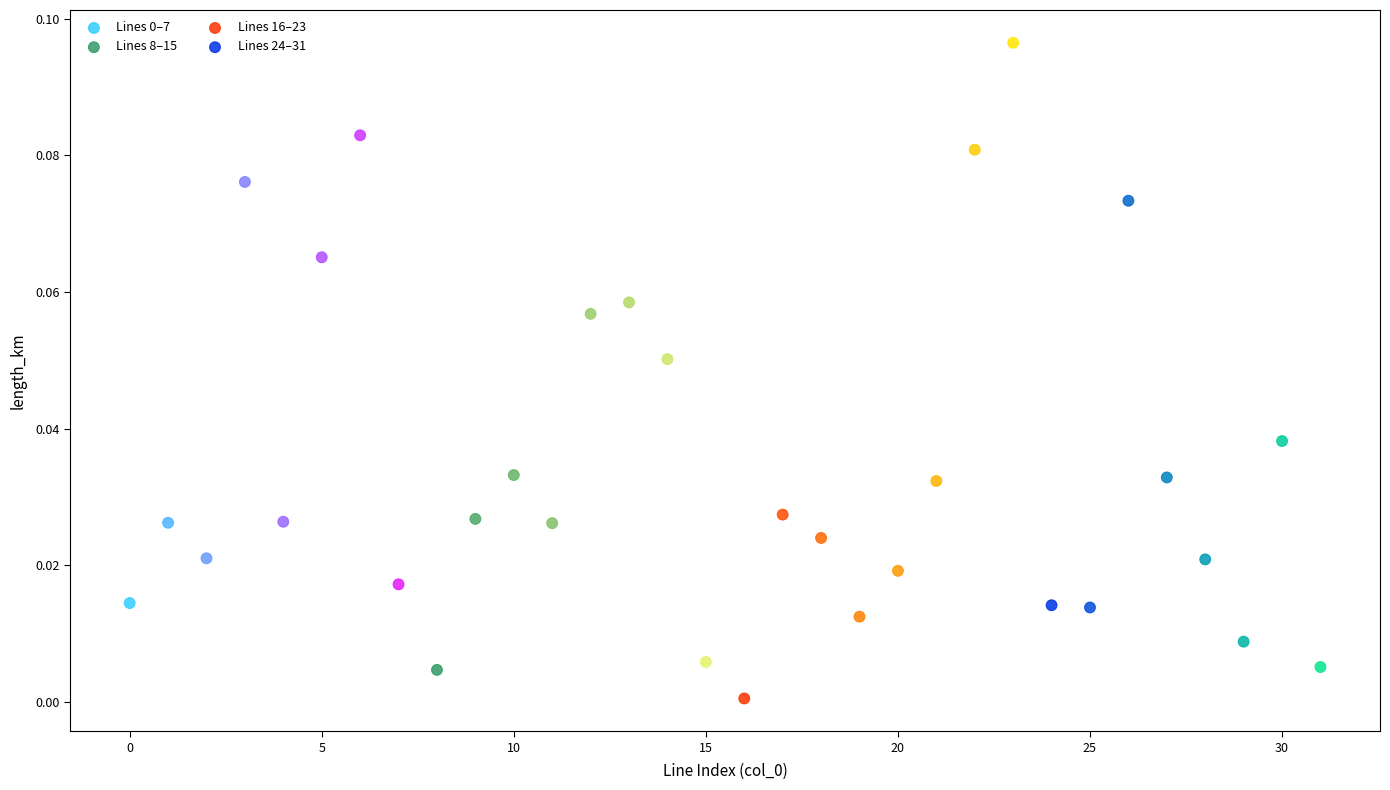

Which series has the largest Y range (max minus min)?

Lines 16–23